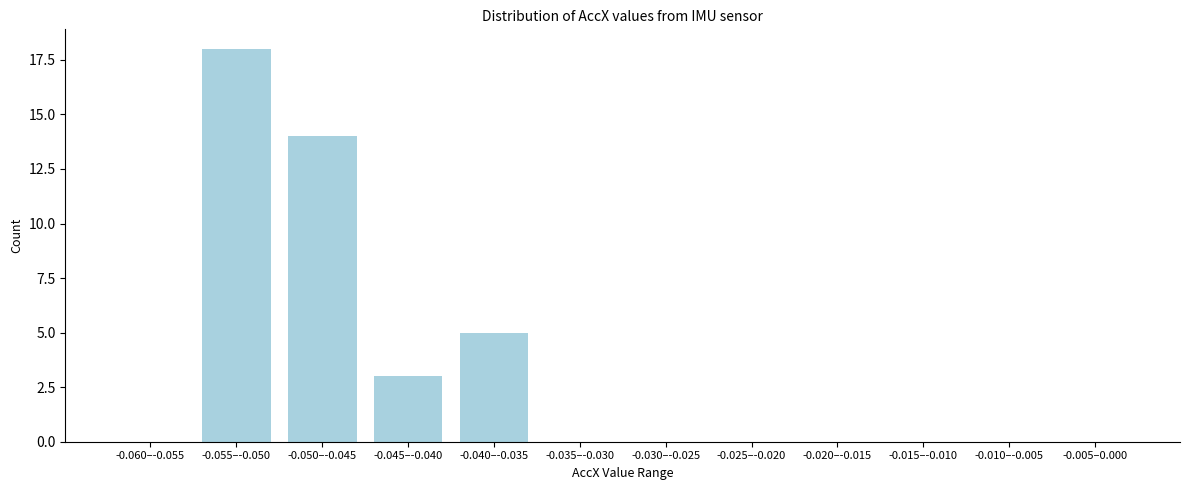

Reading left to right, what are all the values shown in this chart?

-0.060–-0.055=0	-0.055–-0.050=18	-0.050–-0.045=14	-0.045–-0.040=3	-0.040–-0.035=5	-0.035–-0.030=0	-0.030–-0.025=0	-0.025–-0.020=0	-0.020–-0.015=0	-0.015–-0.010=0	-0.010–-0.005=0	-0.005–0.000=0